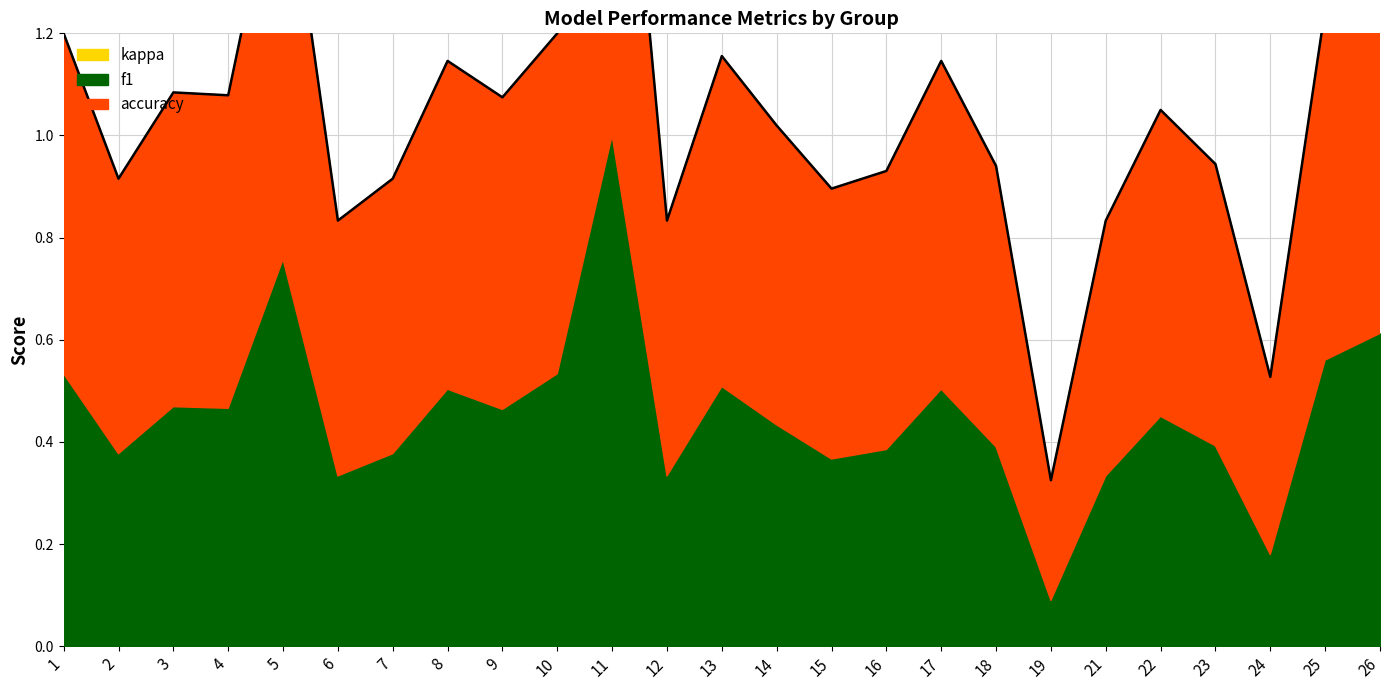

Reading left to right, transcribe all the data shown in this chart.

f1: 0.5	0.4	0.5	0.5	0.8	0.3	0.4	0.5	0.5	0.5	1.0	0.3	0.5	0.4	0.4	0.4	0.5	0.4	0.1	0.3	0.5	0.4	0.2	0.6	0.6
accuracy: 0.7	0.5	0.6	0.6	0.8	0.5	0.5	0.6	0.6	0.7	1.0	0.5	0.6	0.6	0.5	0.5	0.6	0.6	0.2	0.5	0.6	0.6	0.3	0.7	0.7
kappa: 0.0	0.0	0.0	0.0	0.0	0.0	0.0	0.0	0.0	0.0	0.0	0.0	0.0	0.0	0.0	0.0	0.0	0.0	0.0	0.0	0.0	0.0	0.0	0.0	0.0